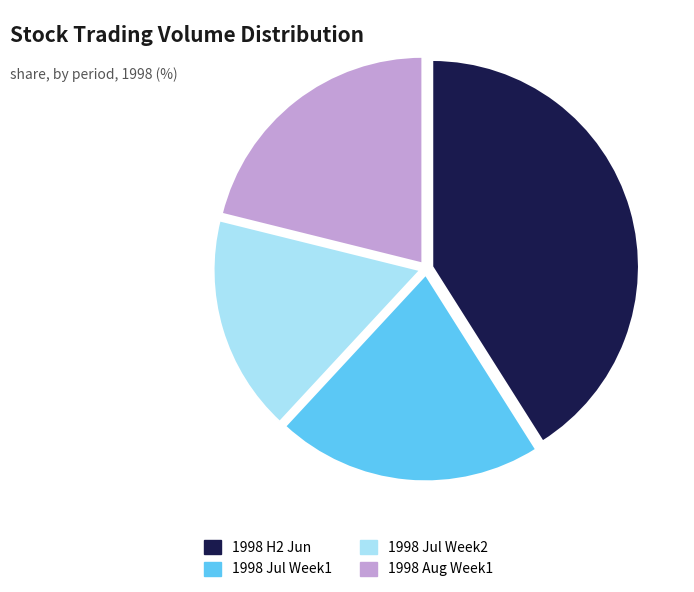

Is there a majority slice in this chart?

No